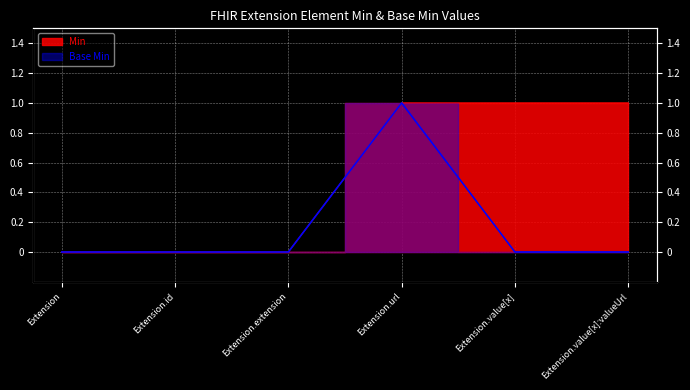

Reading left to right, extract all data points from this chart.

Base Min: Extension=0	Extension.id=0	Extension.extension=0	Extension.url=1	Extension.value[x]=0	Extension.value[x]:valueUrl=0
Min: Extension=0	Extension.id=0	Extension.extension=0	Extension.url=1	Extension.value[x]=1	Extension.value[x]:valueUrl=1